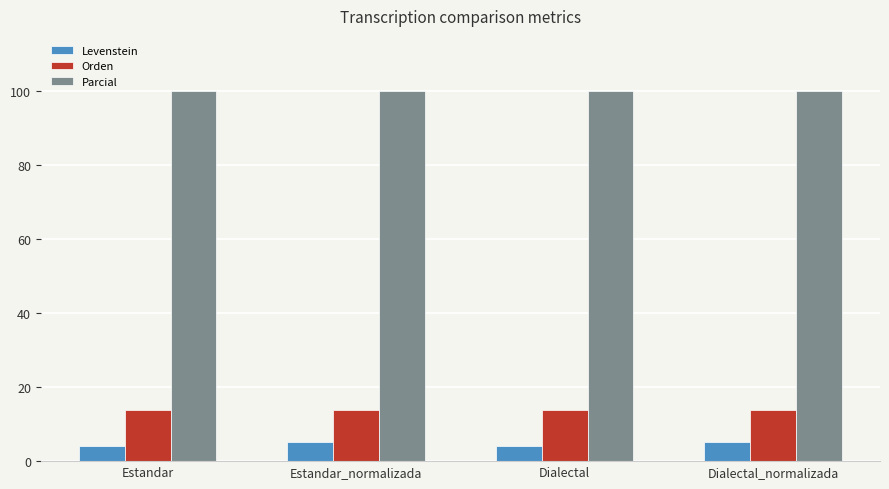

How many series are shown in this chart?

3